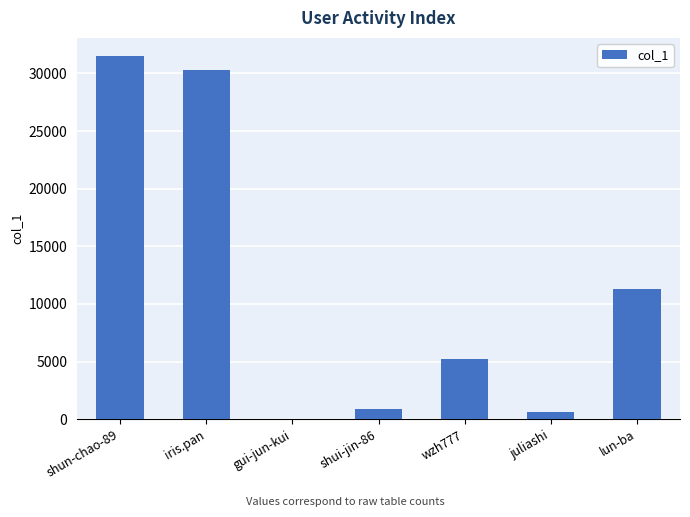

Count the number of categories in the chart.

7